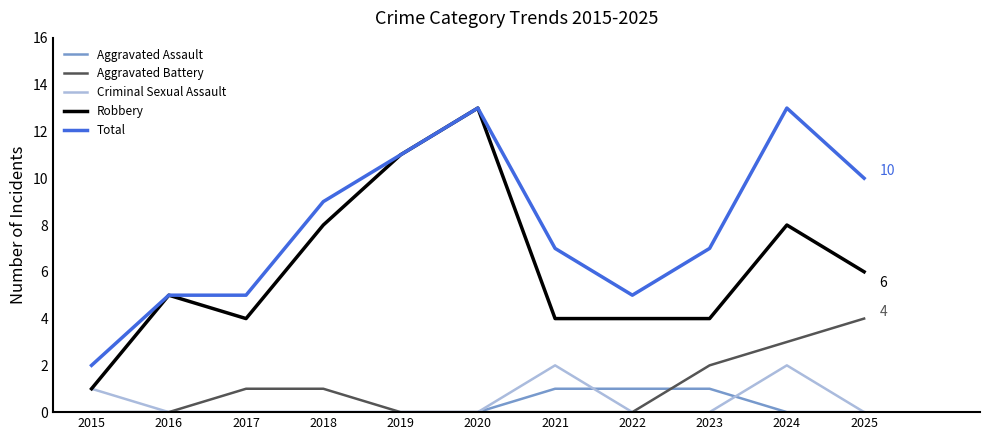

What is the maximum value shown in the chart?

13